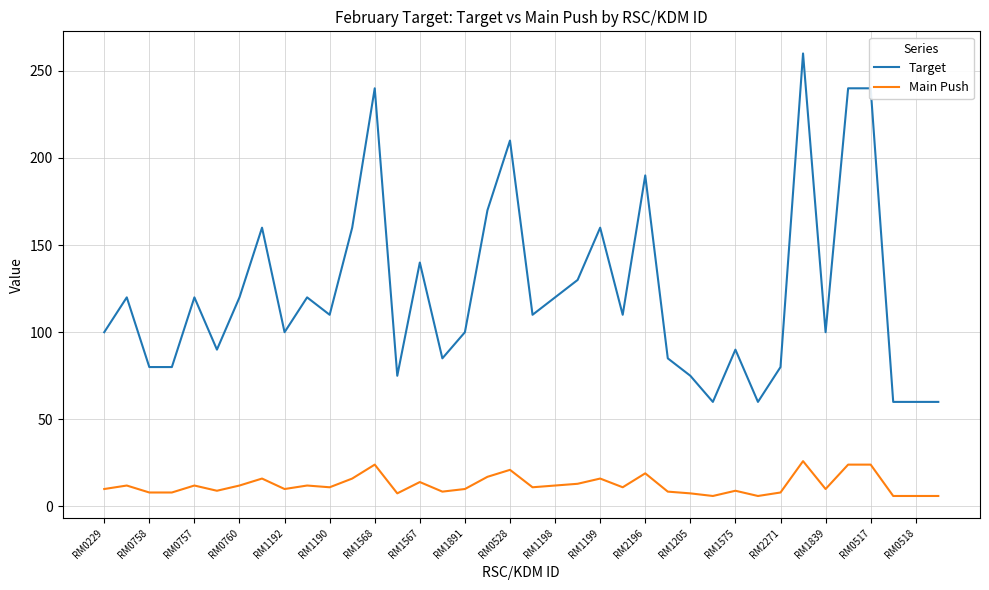

List the series in order of their overall mean, lowest first.

Main Push, Target